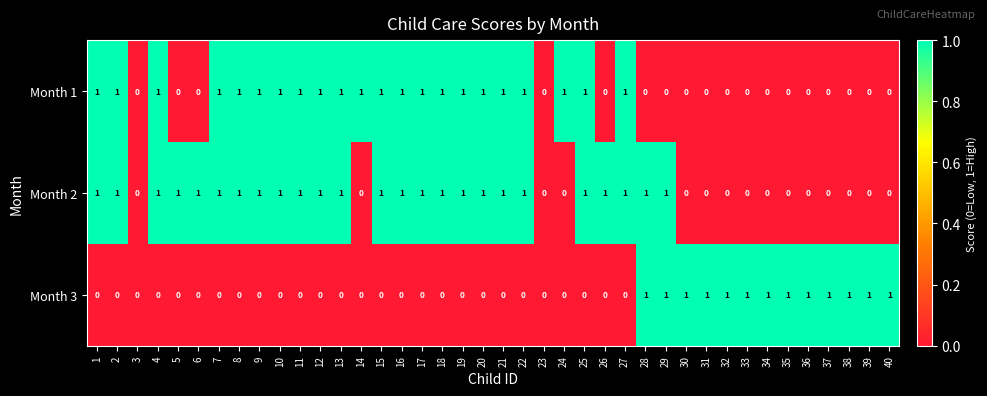

Which series has the largest total across all categories?

Month 2